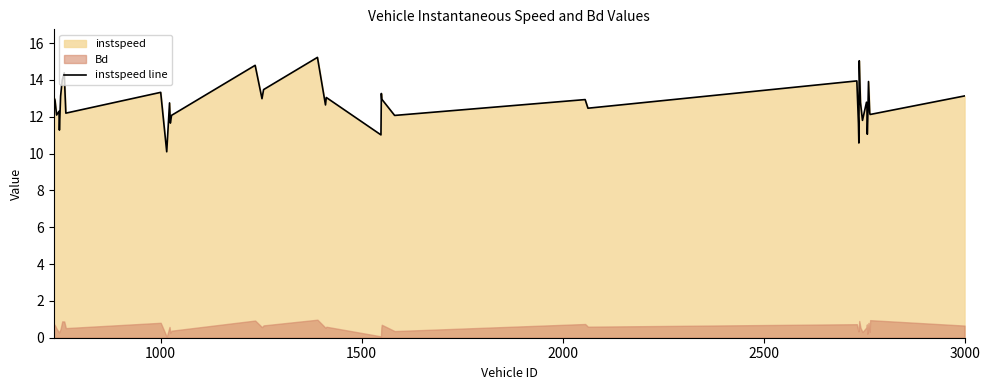

What is the minimum value for instspeed line?

10.1